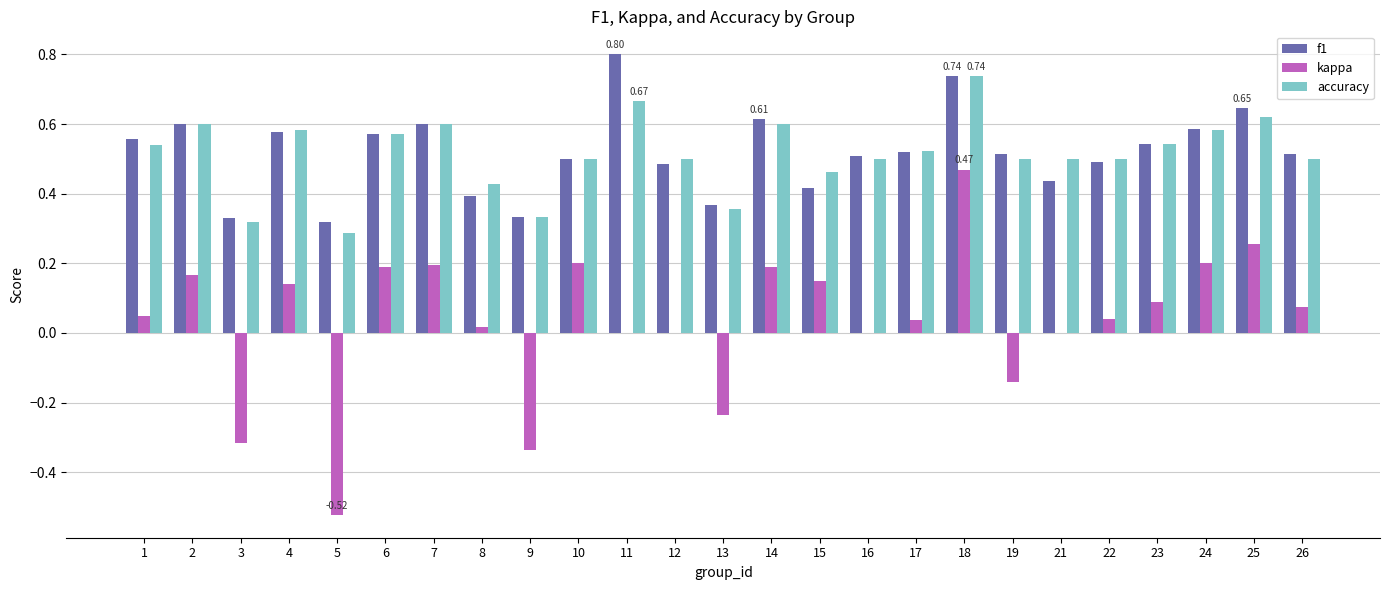

Between 5 and 8, which series saw the biggest shift?

kappa